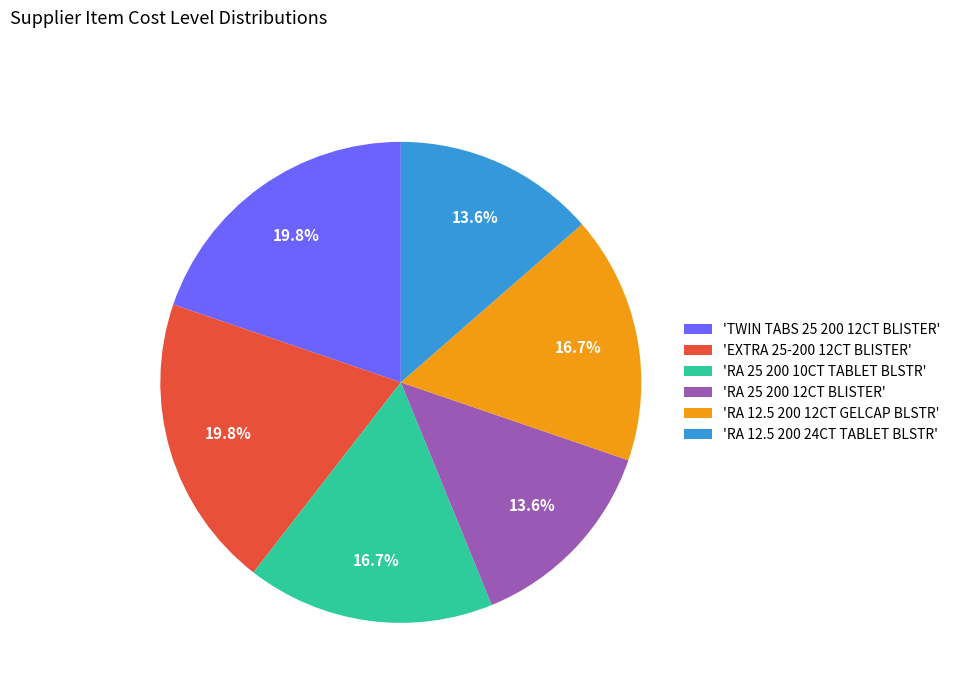

Is there any slice that represents more than half of the pie?

No